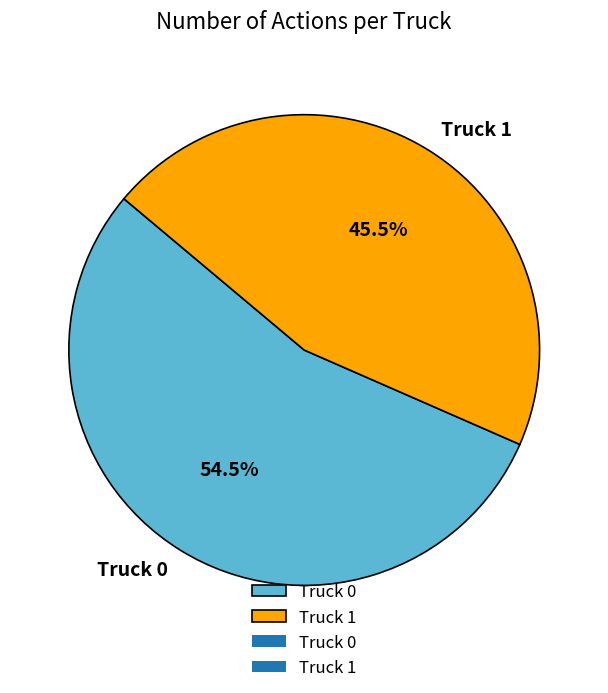

Does any single category account for the majority?

Yes